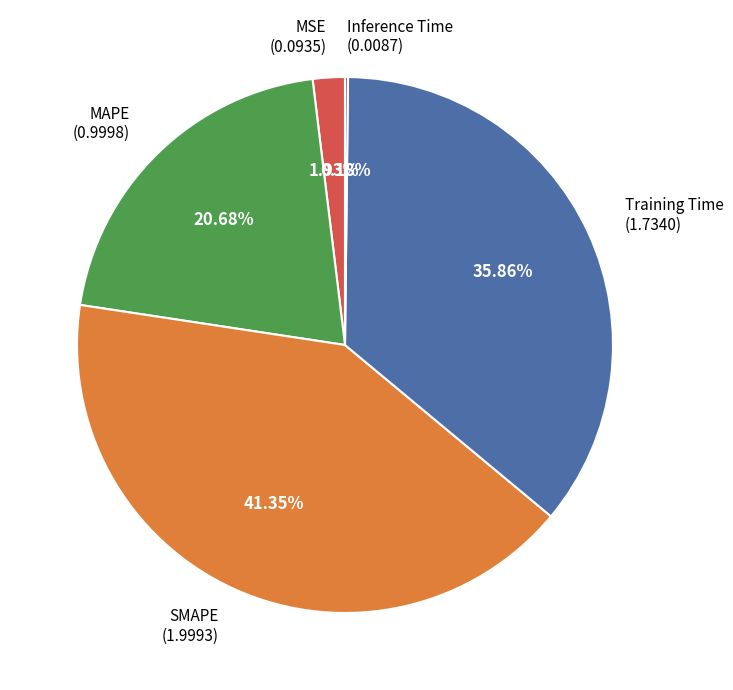

True or false: Training Time accounts for 36% of the total.

True